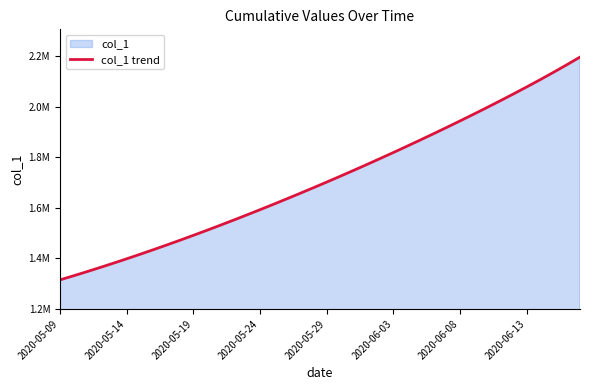

What is the difference between the values at 32 and 17?

360829.7